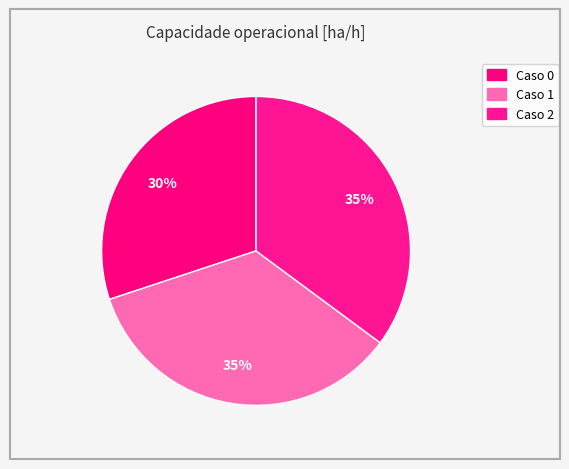

To the nearest percent, what is the average slice percentage?

33%